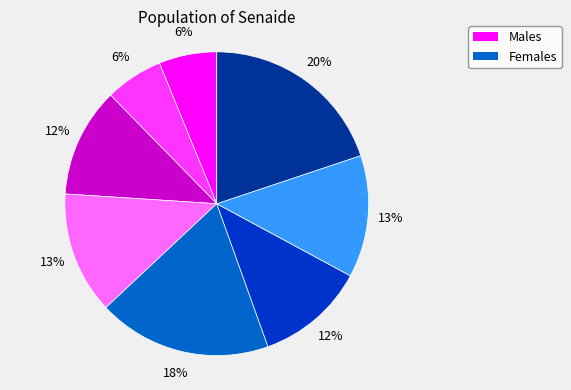

To the nearest percent, what is the average slice percentage?

12%